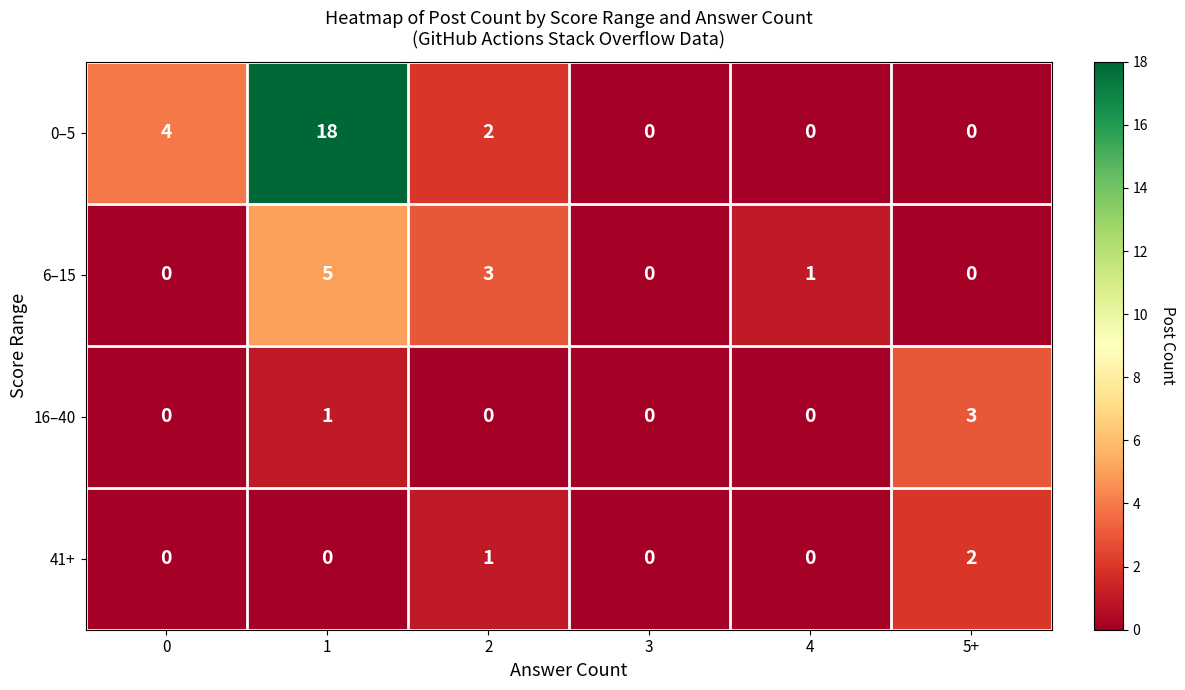

Which series has the largest total across all categories?

0–5